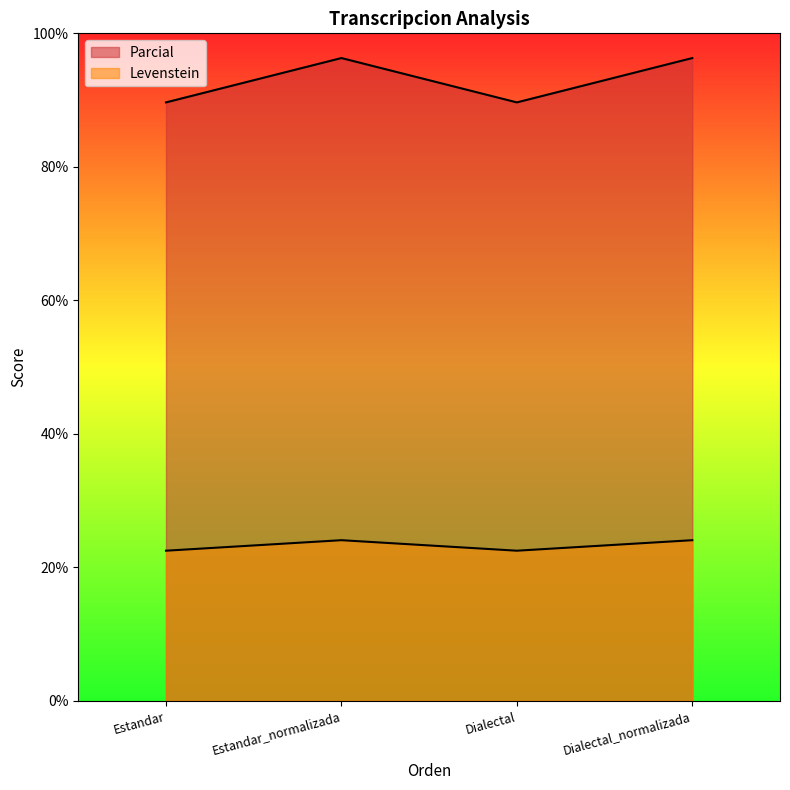

How many series are shown in this chart?

2